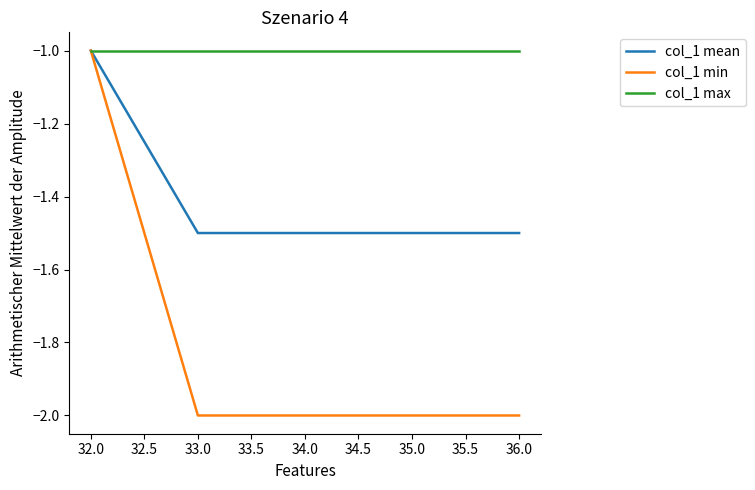

The col_1 mean series shows -2.2 at 35.0. True or false?

False